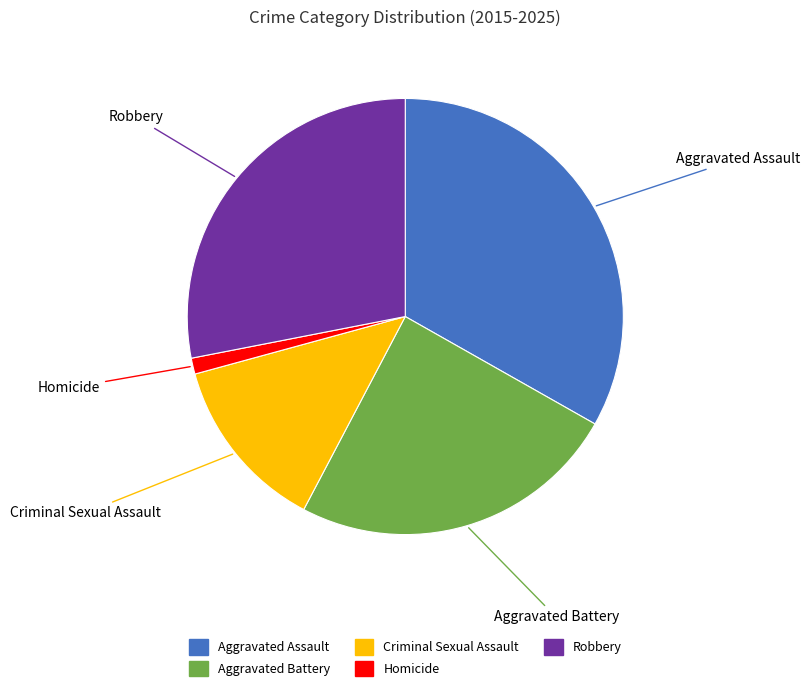

Is Aggravated Assault the majority of the pie?

No